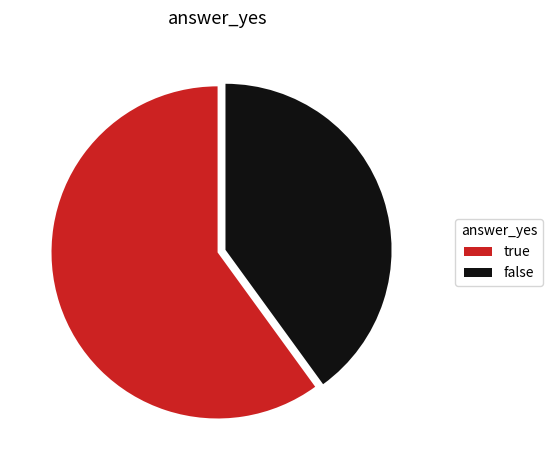

Is there any slice that represents more than half of the pie?

Yes